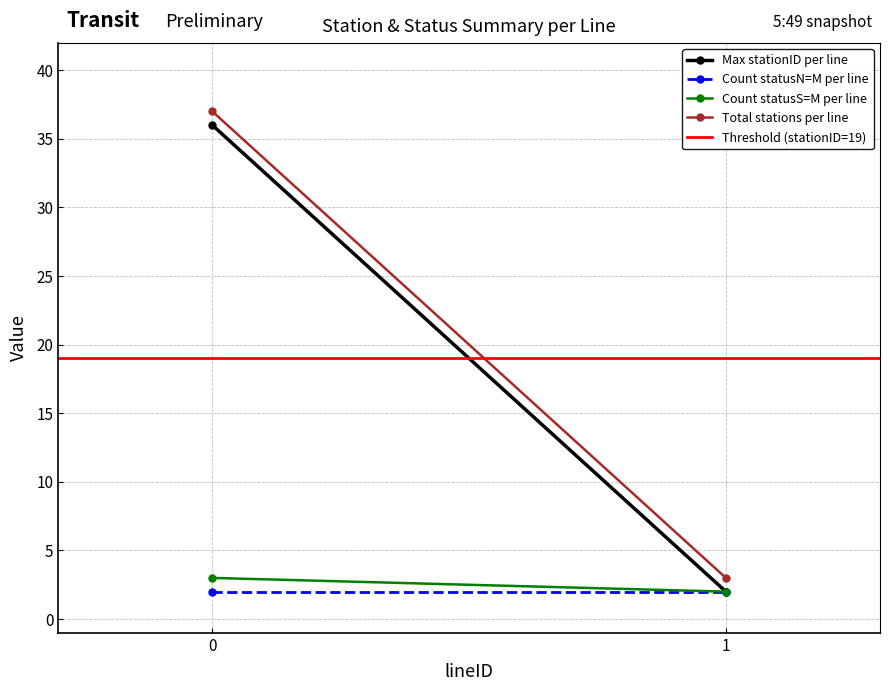

The Max stationID per line series shows 2 at 1. True or false?

True